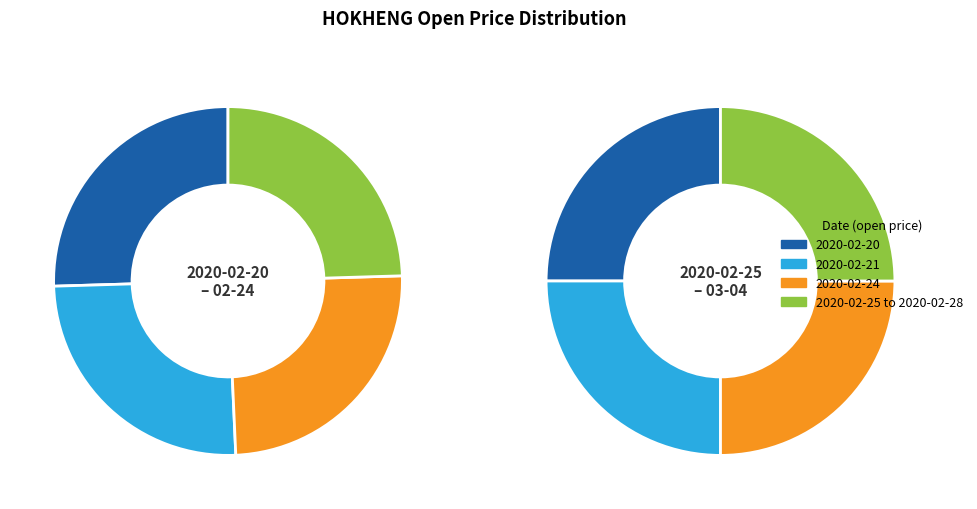

To the nearest percent, what percentage of the pie is 2020-02-21?

24%